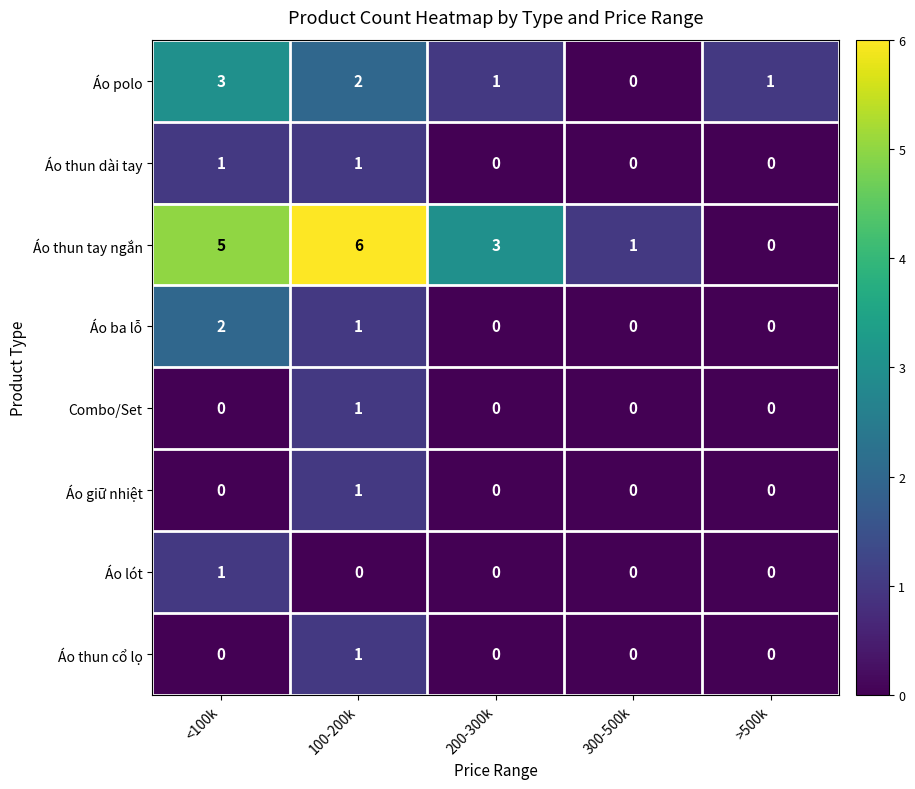

Where is Áo ba lỗ nearest to the value 1?

100-200k